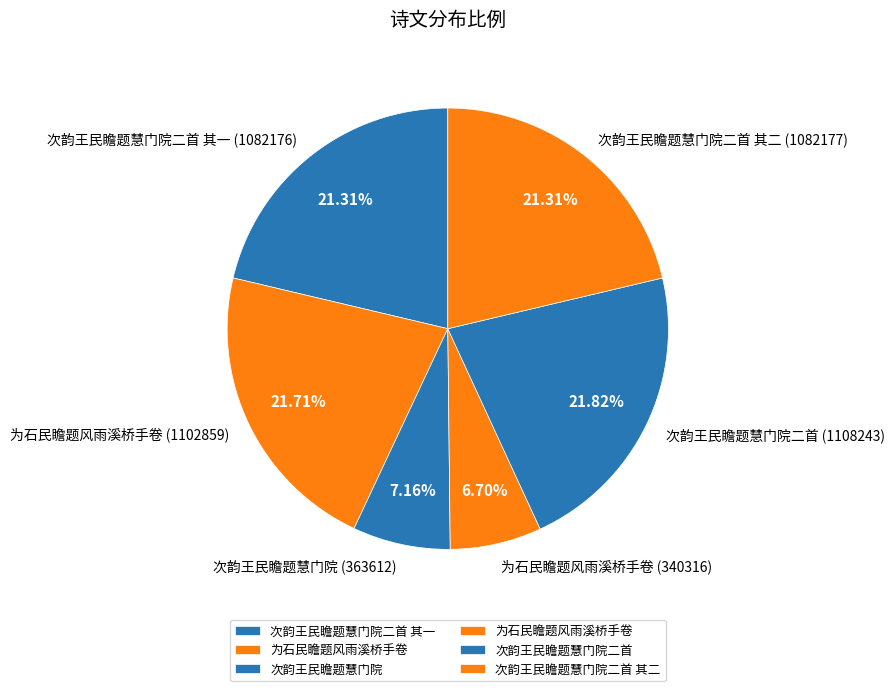

Count the number of slices in the pie.

6